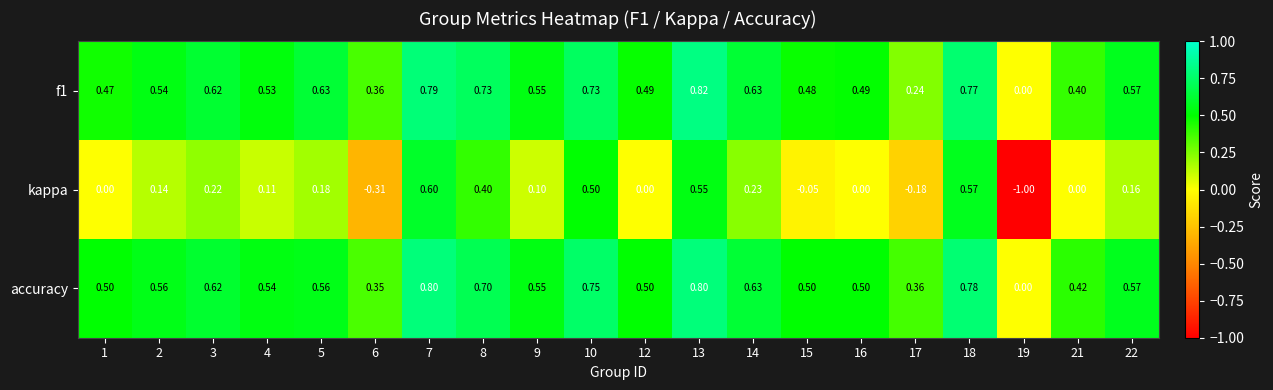

Which label corresponds to the largest value in the chart?

13